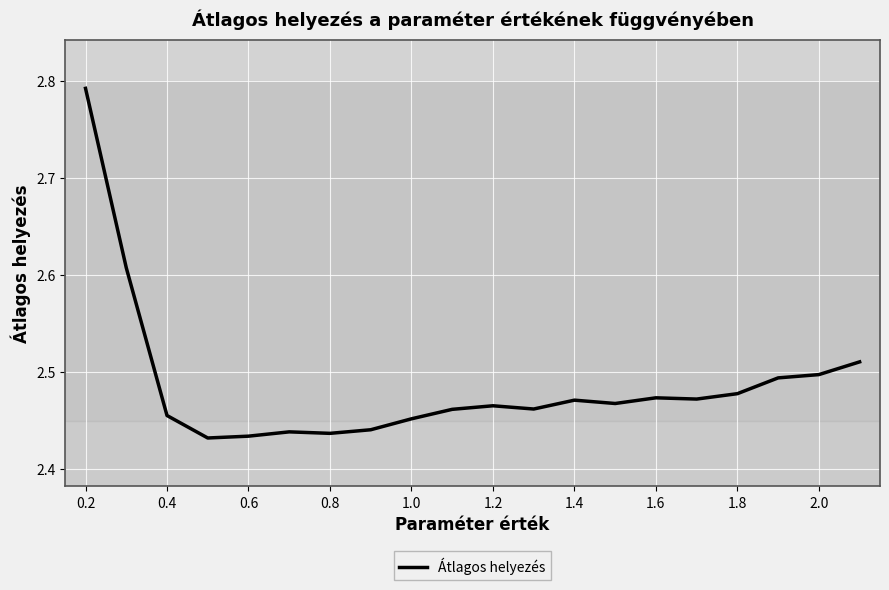

What is the difference between the maximum and minimum values?

0.4